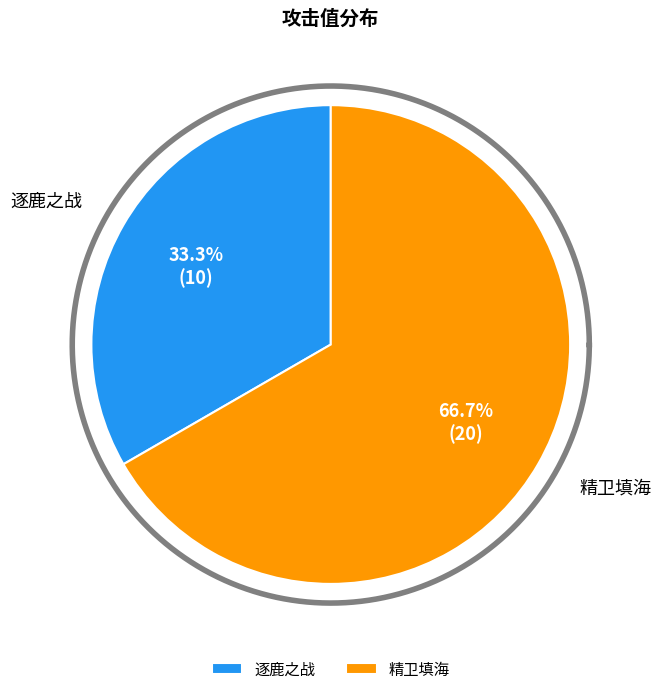

How many slices are in this pie chart?

2